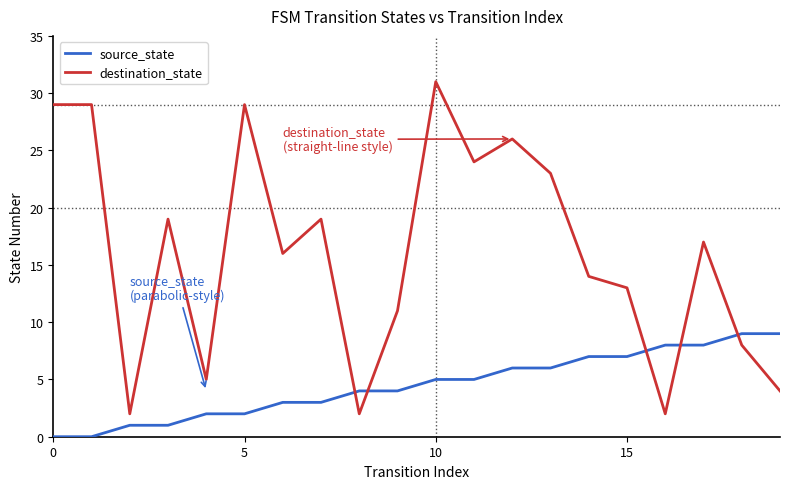

How many times do destination_state and source_state cross each other?

5